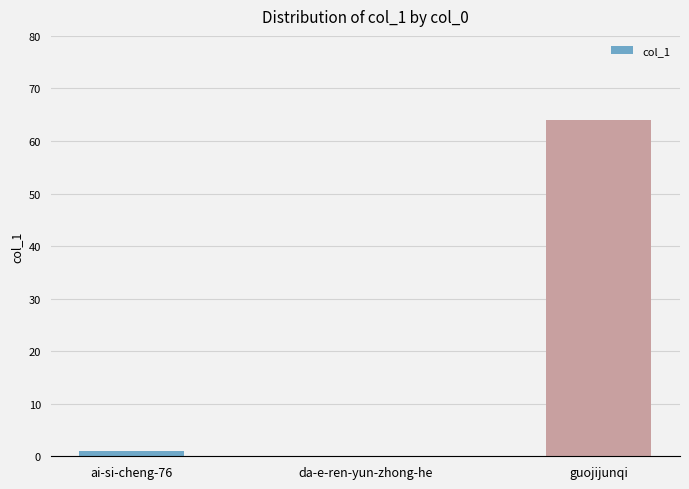

Between ai-si-cheng-76 and guojijunqi, which is larger?

guojijunqi